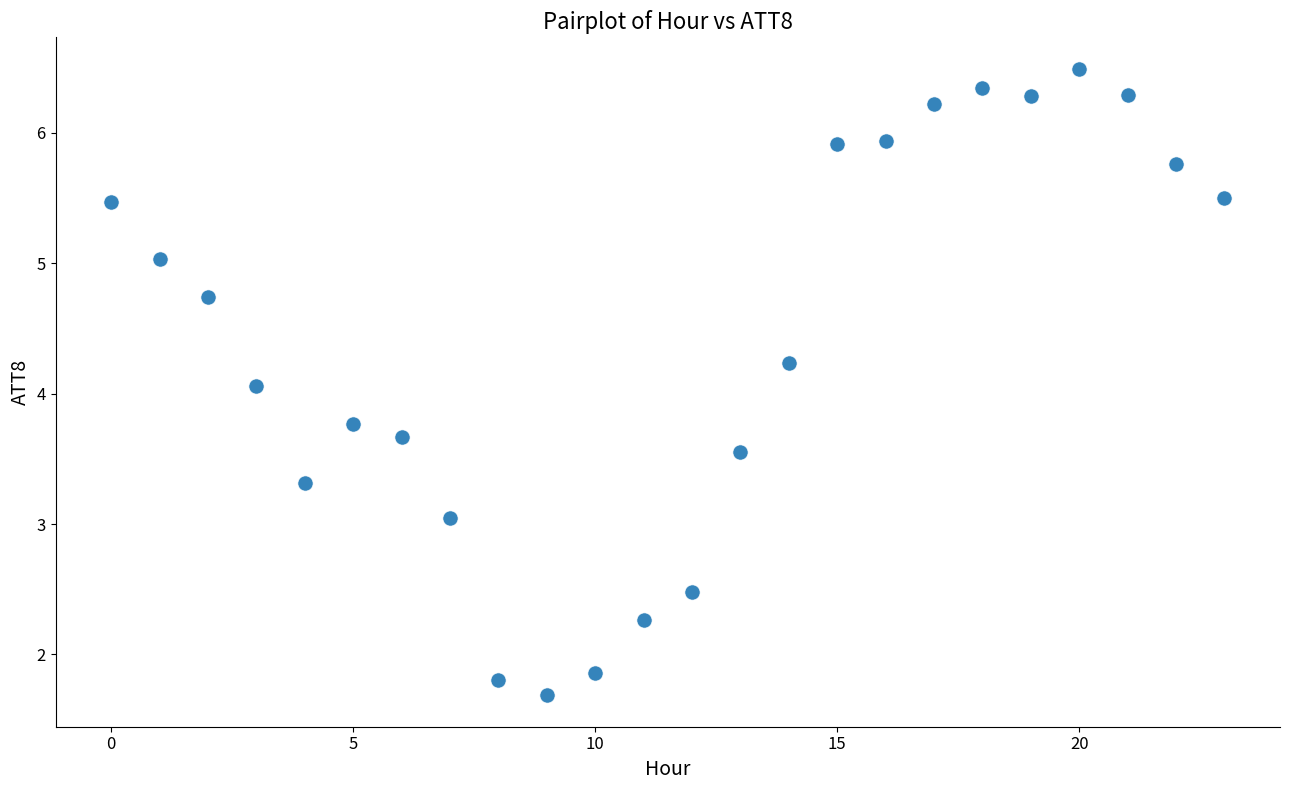

What is the range of Y values (max minus min)?

4.8